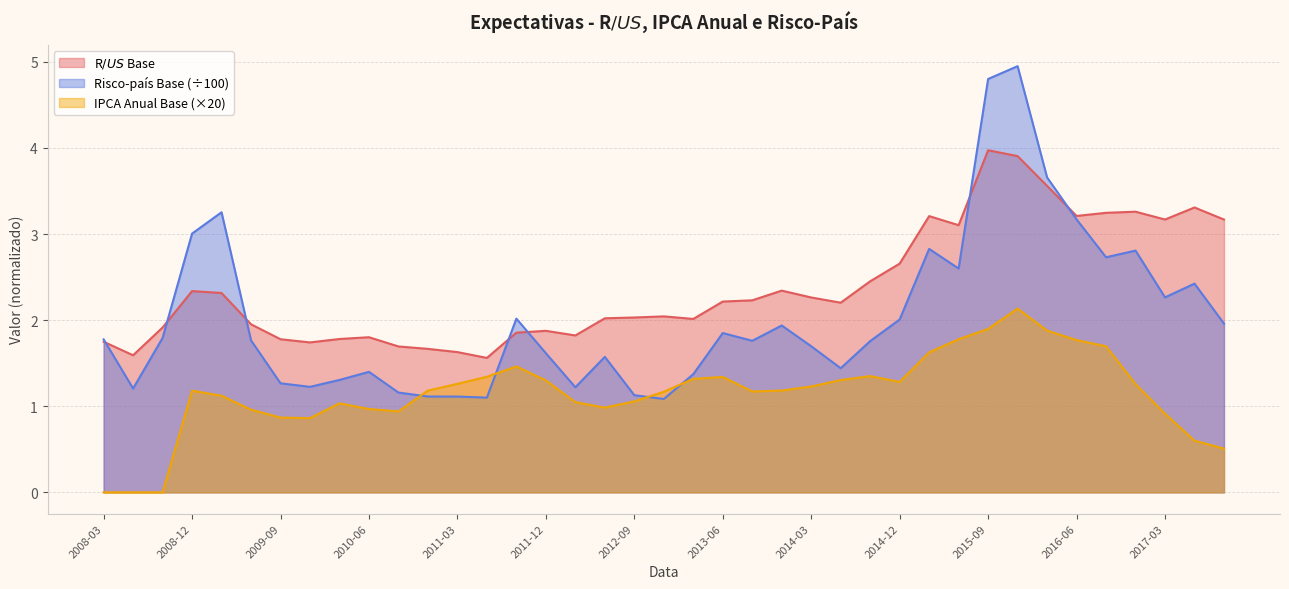

Does the chart display data point markers on the line(s)?

No